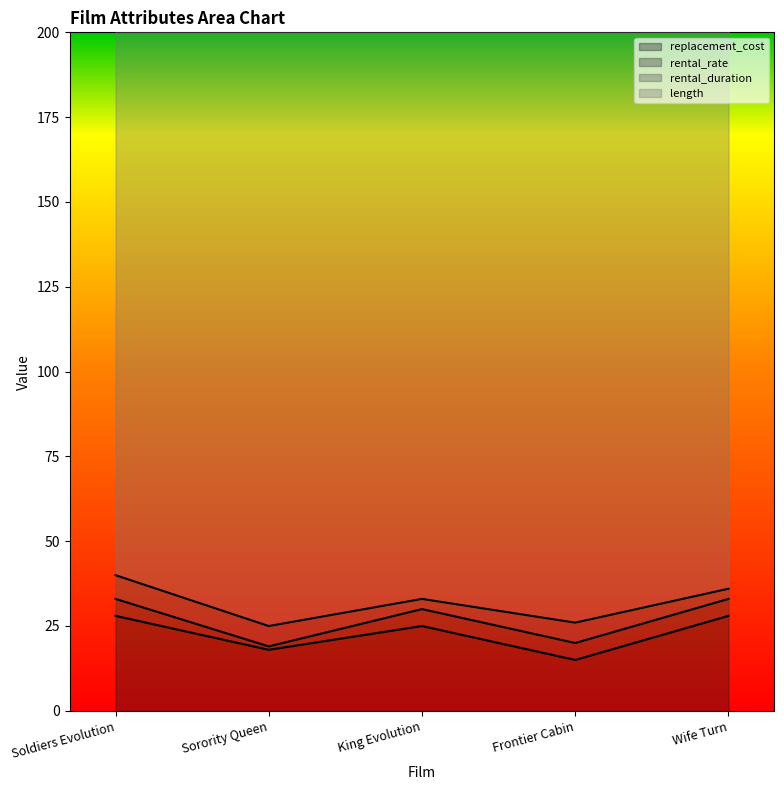

Reading right to left, list all the values displayed in this chart.

replacement_cost: 28.0	15.0	25.0	18.0	28.0
rental_rate: 5.0	5.0	5.0	1.0	5.0
rental_duration: 3.0	6.0	3.0	6.0	7.0
length: 183.0	183.0	184.0	184.0	185.0